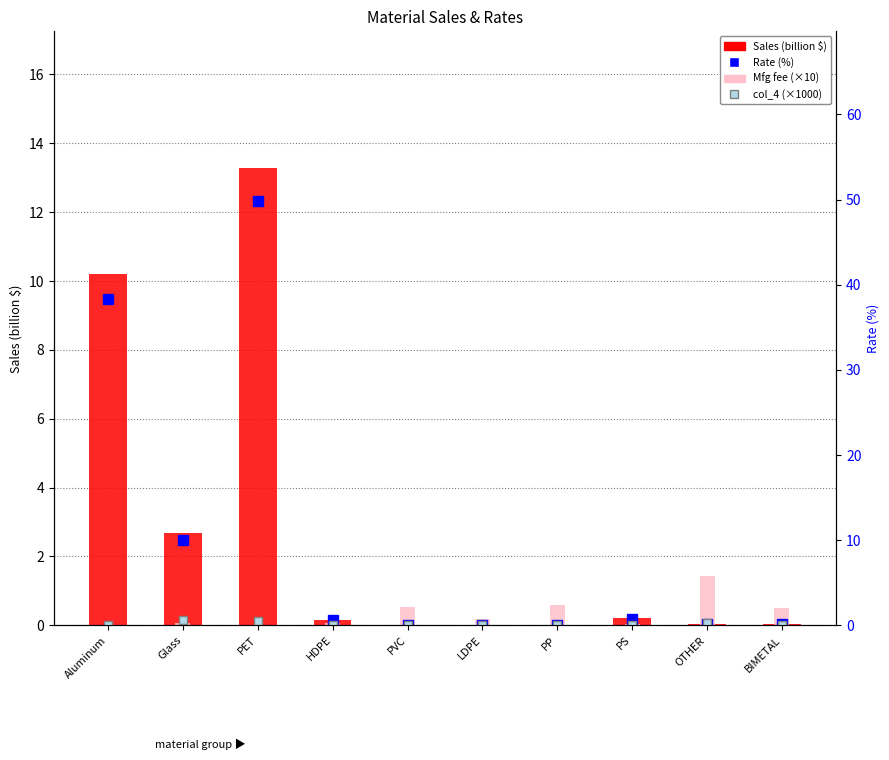

At which category does the chart reach its minimum across all series?

Aluminum